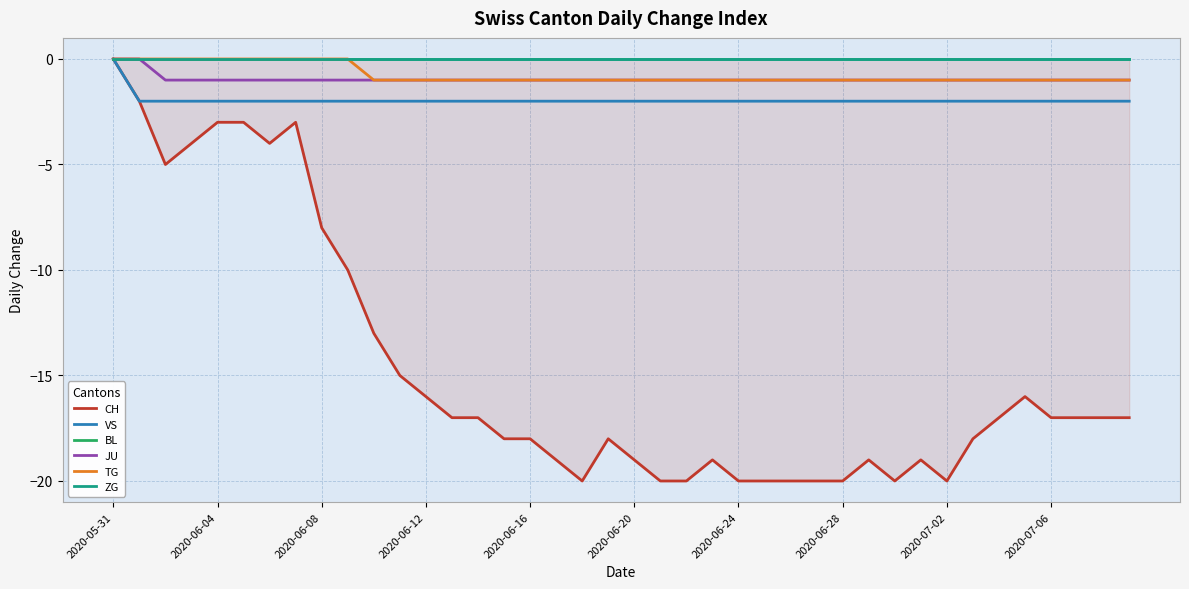

Which series has the largest range (max minus min)?

CH